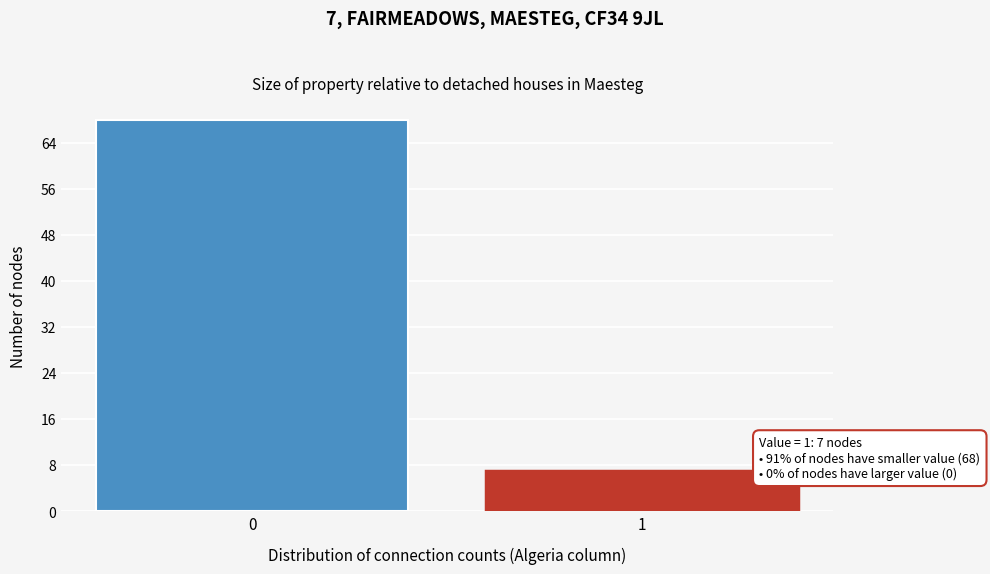

Reading left to right, extract all data points from this chart.

0=68	1=7